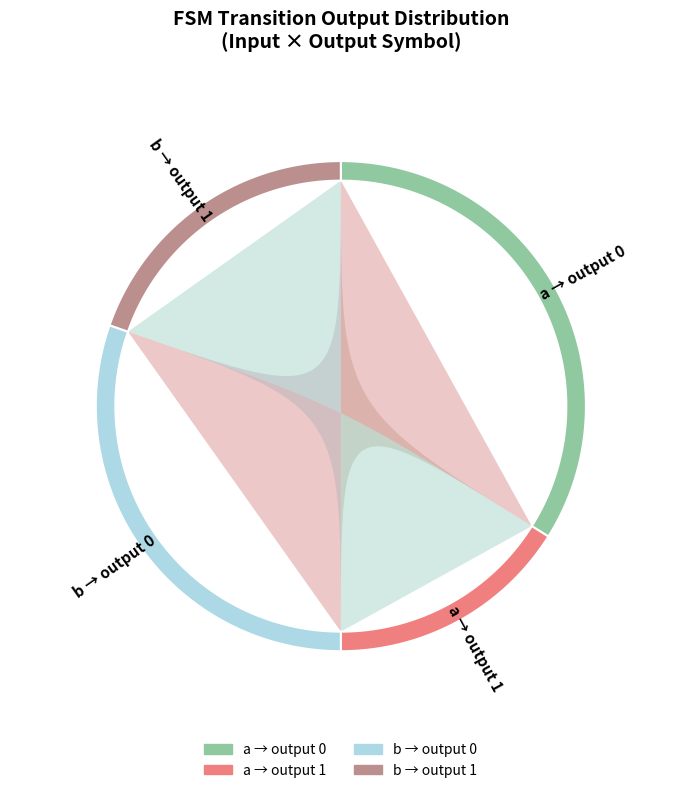

Is 4 the majority of the pie?

No